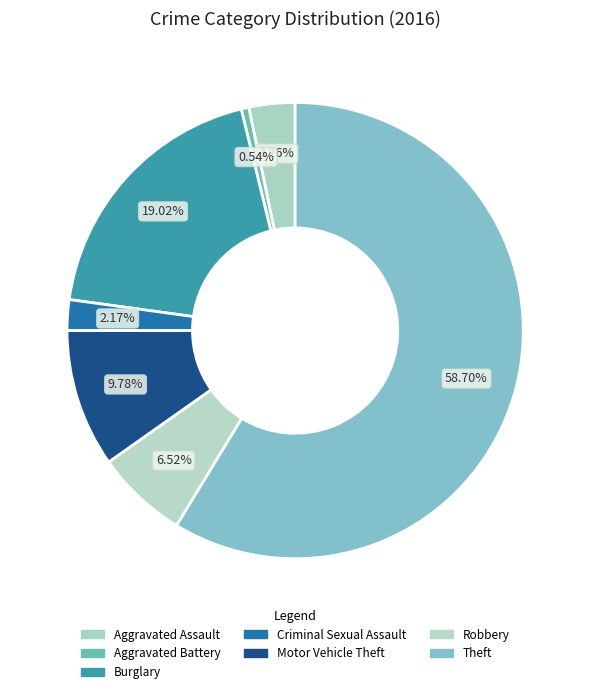

To the nearest percent, what is the average slice percentage?

14%